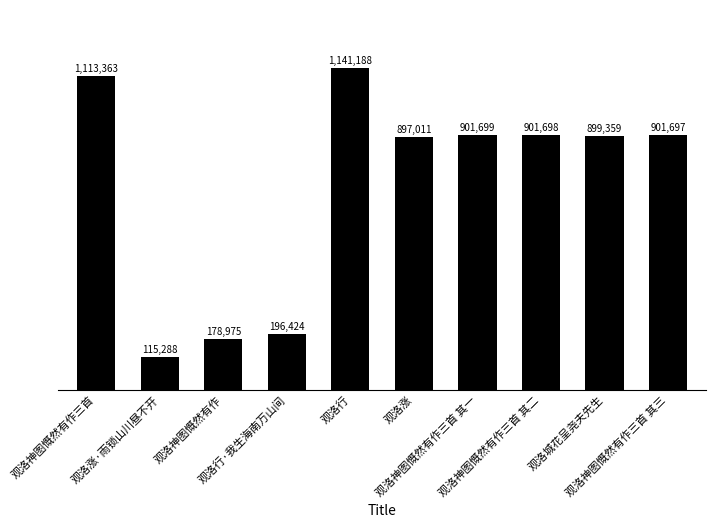

What is the maximum value shown in the chart?

1141188